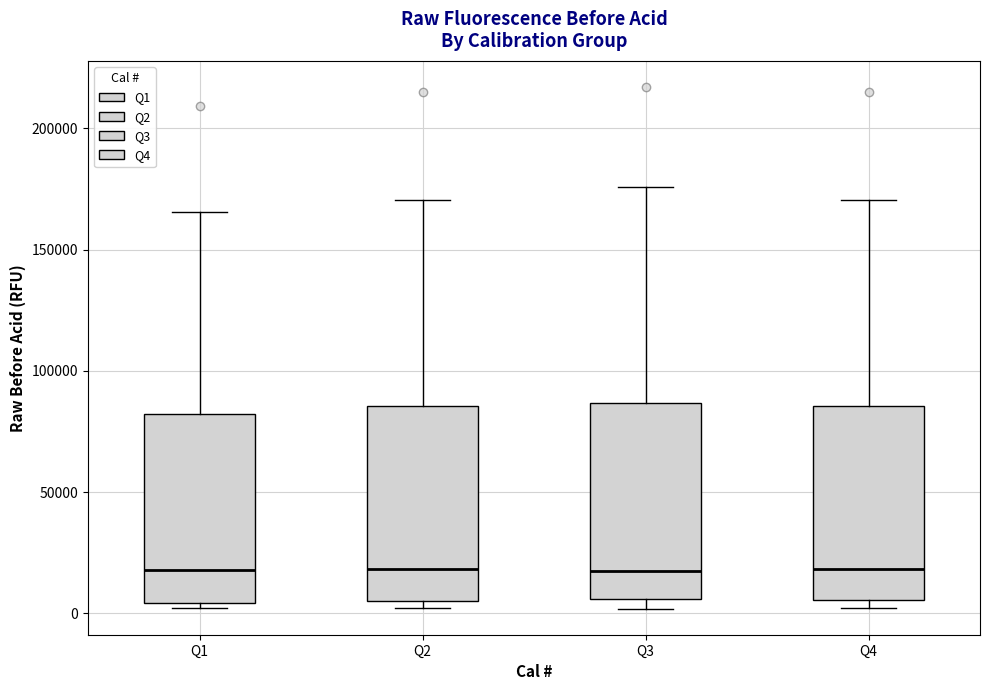

Reading left to right, read every box against the y-axis: the position of its median line, the range the box covers, and the ends of its whiskers. The values are not printed on the chart, so give them approximately, as read against the axis.

Q1: median 20000, box 5000 to 80000, whiskers 0 to 165000
Q2: median 20000, box 5000 to 85000, whiskers 0 to 170000
Q3: median 20000, box 5000 to 85000, whiskers 0 to 175000
Q4: median 20000, box 5000 to 85000, whiskers 0 to 170000